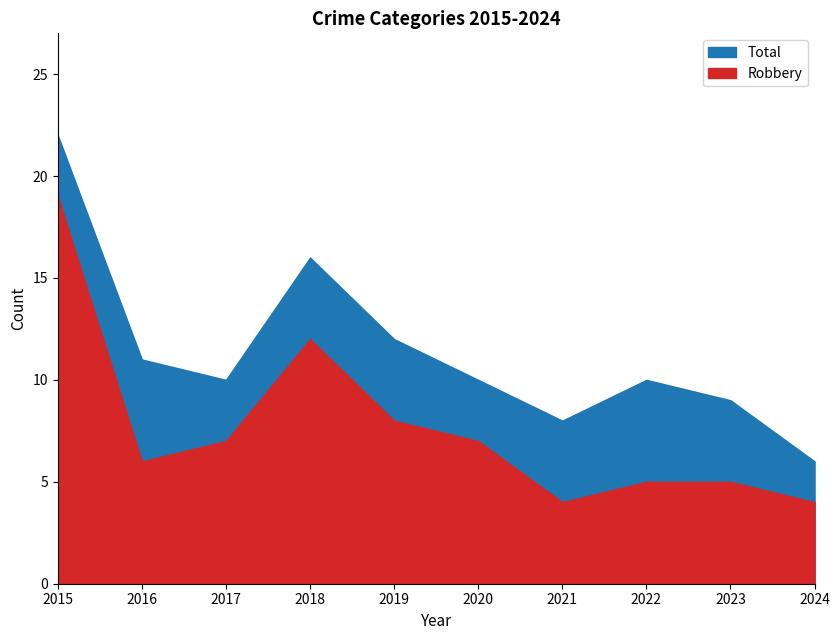

Which series has the largest total across all categories?

Total